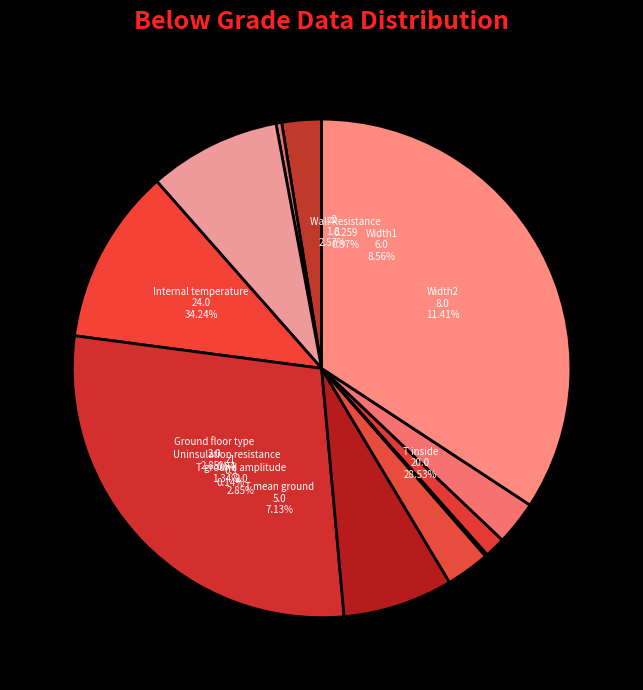

To the nearest percent, what is the difference between the T mean ground and Width2 slice percentages?

4%